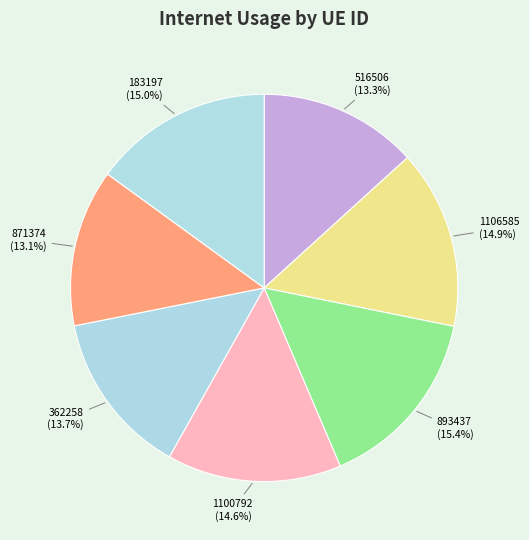

To the nearest percent, what is the average slice percentage?

14%